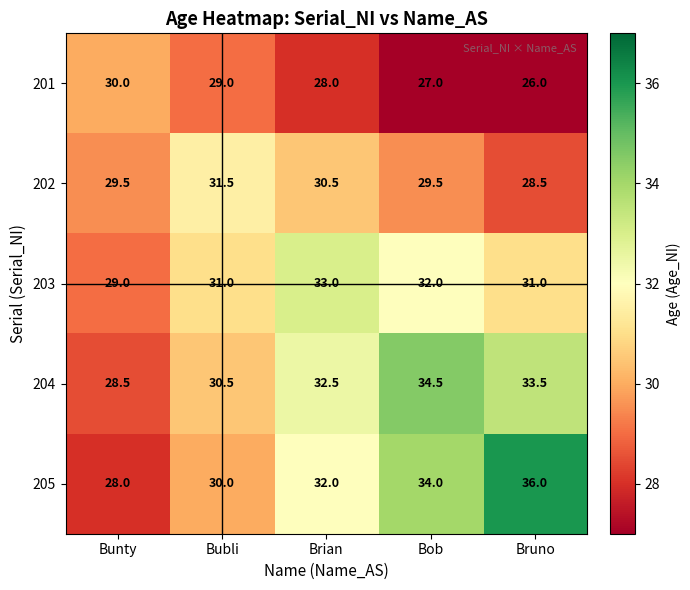

Which label corresponds to the largest value in the chart?

Bruno